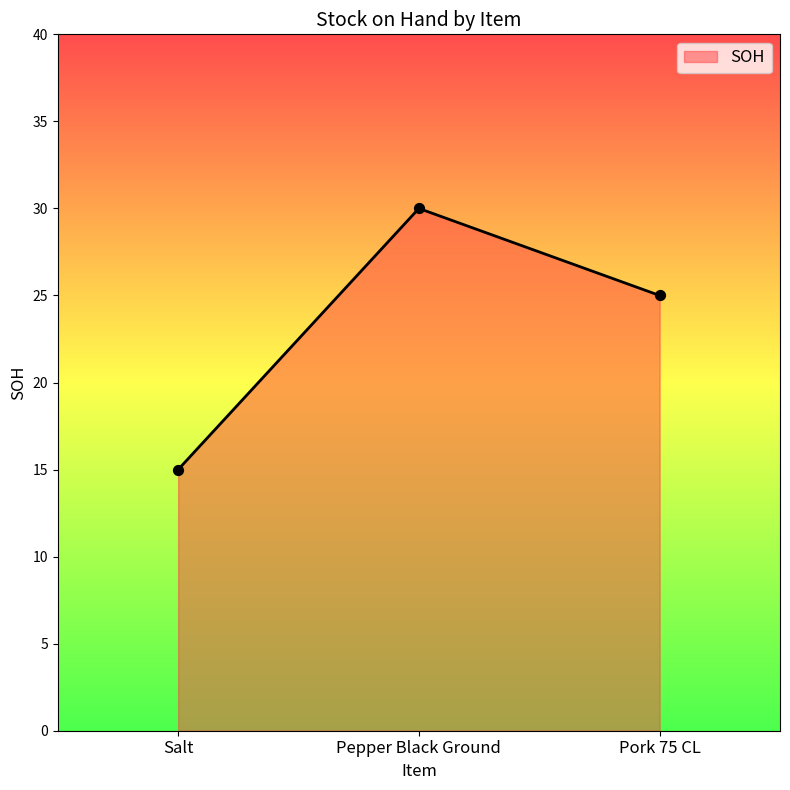

What is the change in value from Salt to Pepper Black Ground?

+15